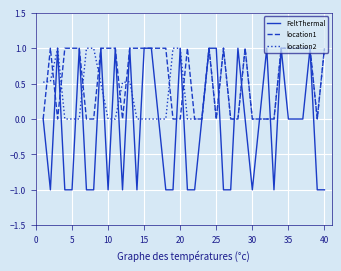

Which series has the largest range (max minus min)?

FeltThermal